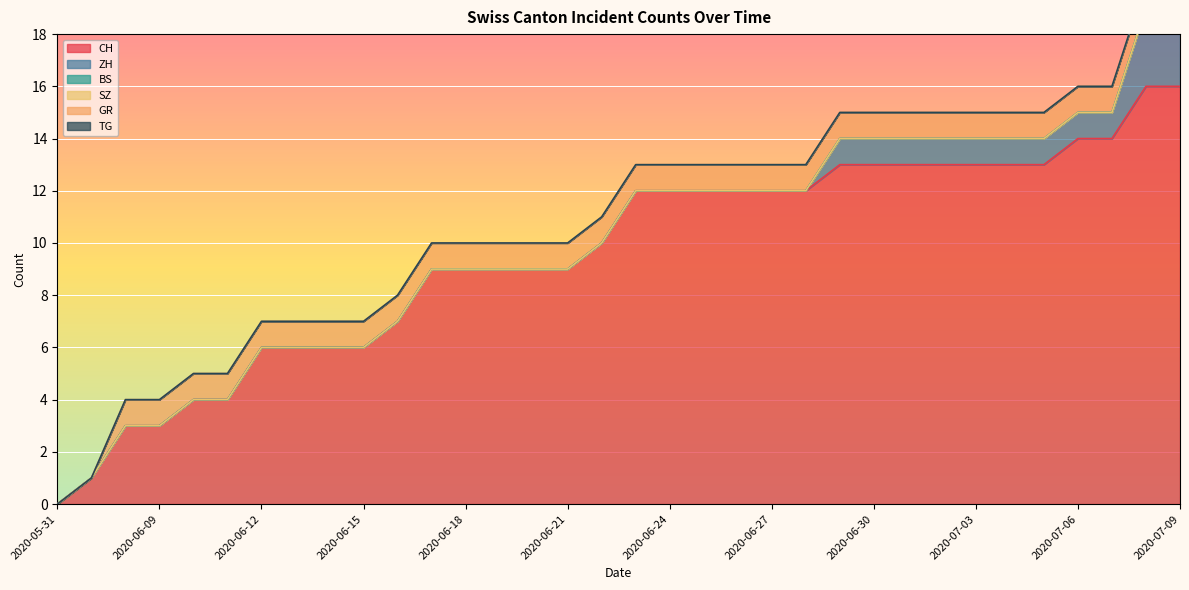

What is the value of the CH point at the 28th from the left?

13